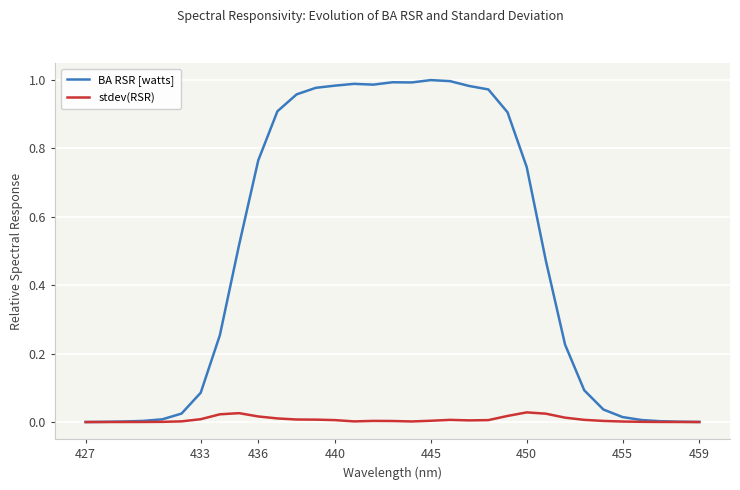

Rank the series by their average value, from lowest to highest.

stdev(RSR), BA RSR [watts]